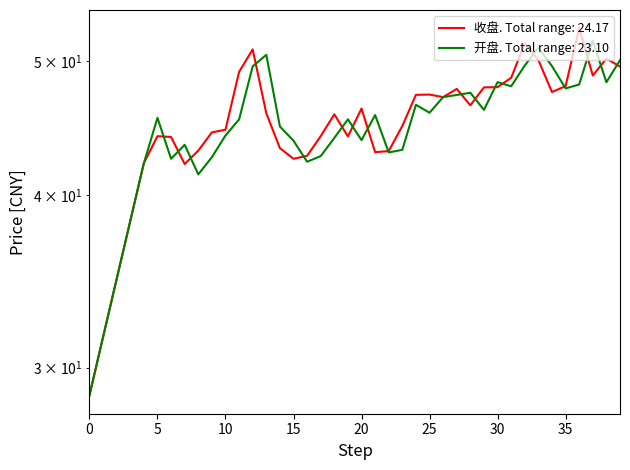

Rank the categories by 收盘 value from highest to lowest.

36, 32, 12, 38, 33, 39, 11, 37, 31, 35, 30, 29, 27, 34, 25, 24, 26, 28, 20, 13, 18, 23, 10, 9, 5, 17, 19, 6, 14, 8, 22, 21, 16, 15, 4, 7, 3, 2, 1, 0